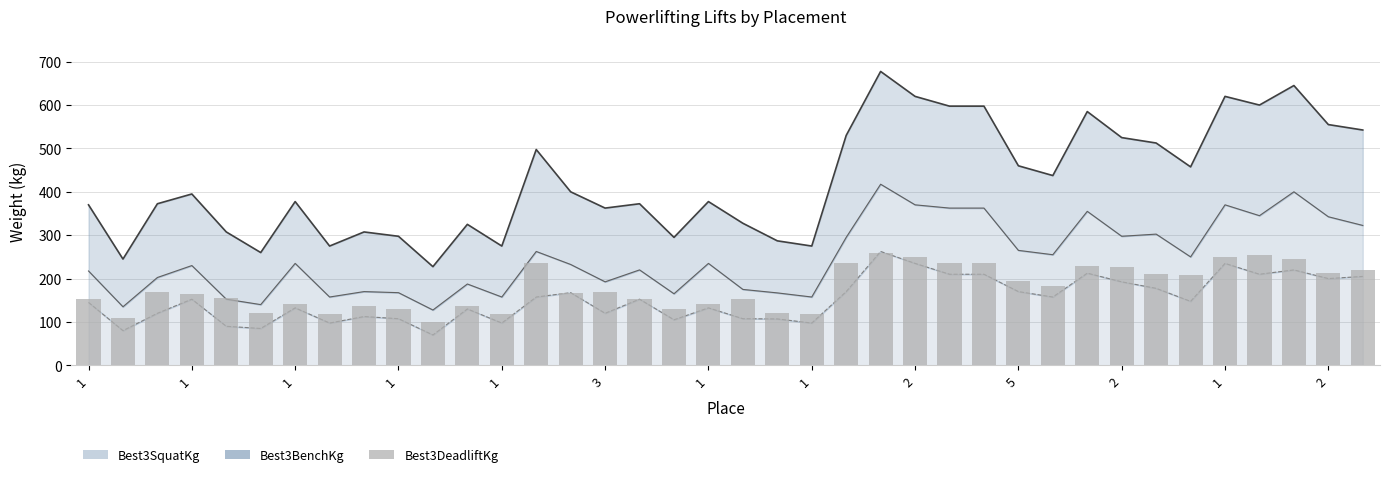

Between 20 and 31, which is larger?

31